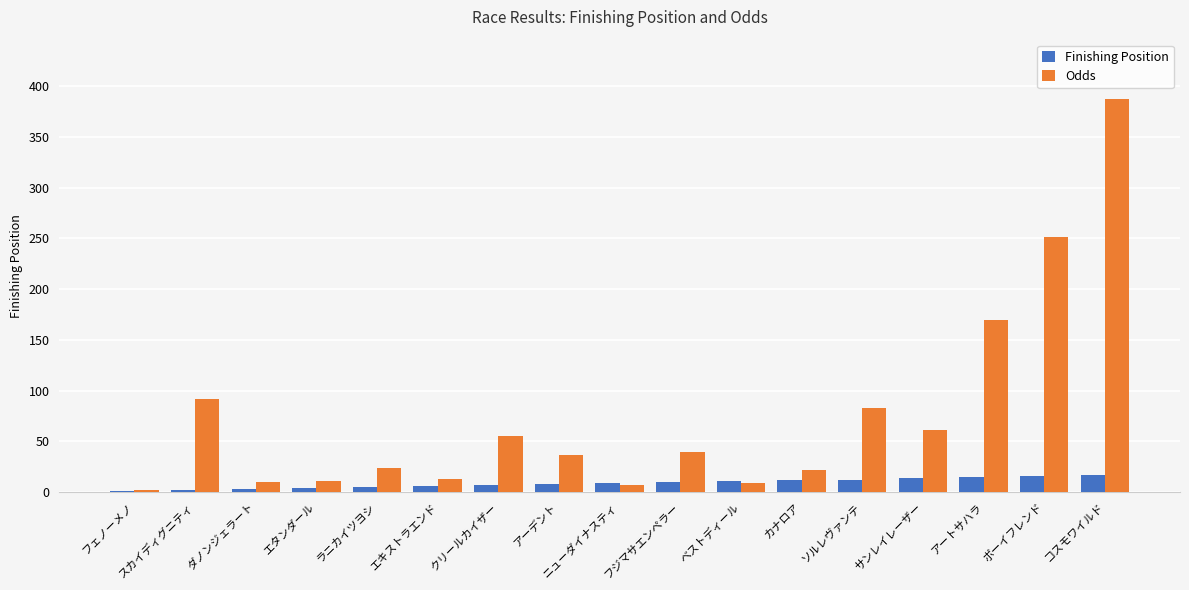

What is the approximate value of Odds at フェノーメノ?

2.0